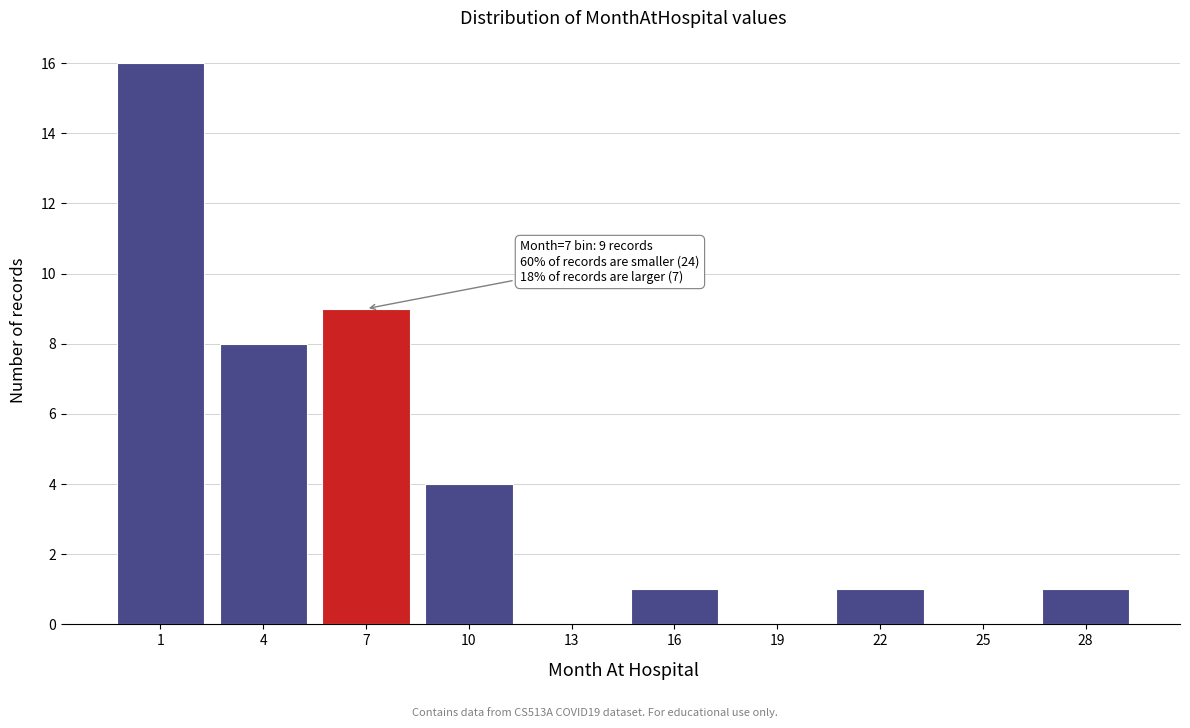

Reading left to right, list all the values displayed in this chart.

1=16	4=8	7=9	10=4	13=0	16=1	19=0	22=1	25=0	28=1